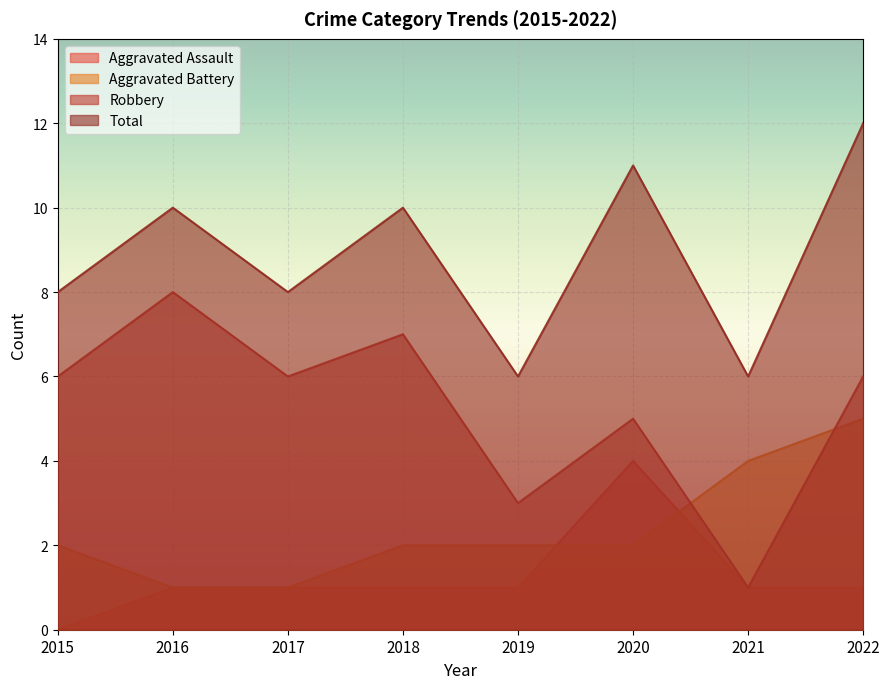

Between 2018 and 2022, which series saw the biggest shift?

Aggravated Battery